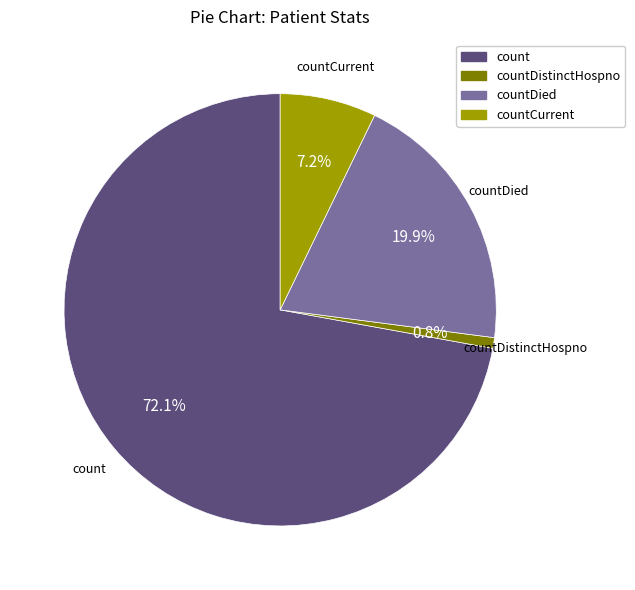

How many segments does this pie chart have?

4